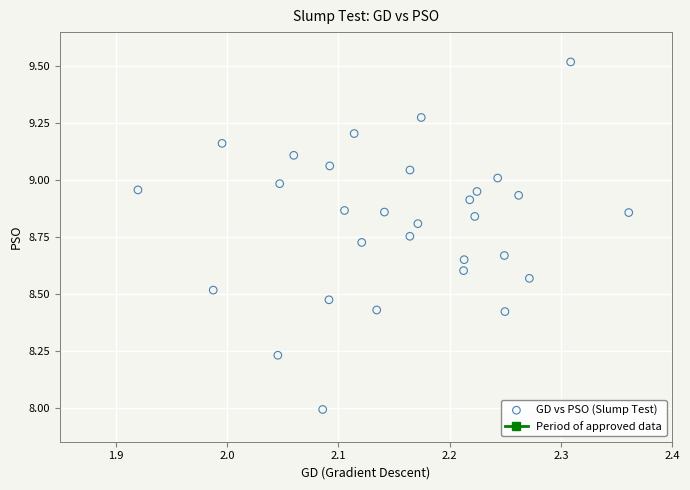

What is the range of Y values (max minus min)?

1.5